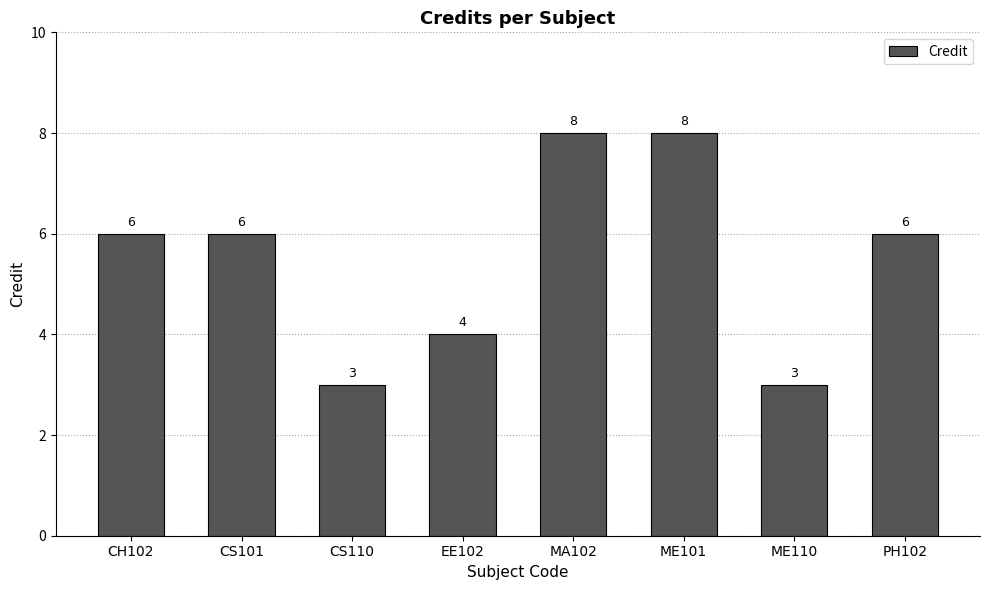

How many values are between 4 and 8?

6